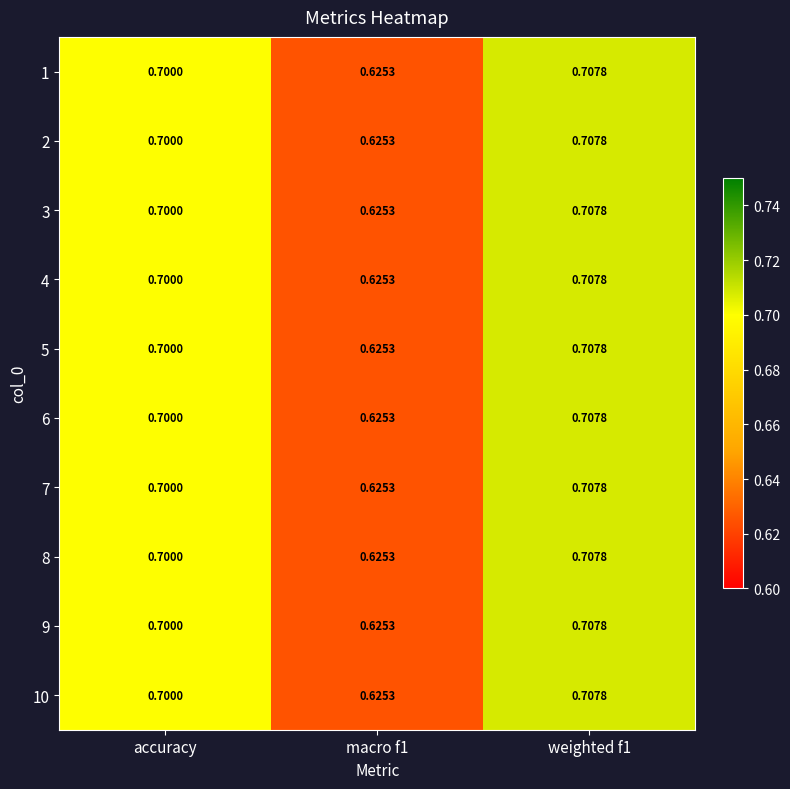

Is the value of 5 at macro f1 greater than the value of 7 at weighted f1?

No